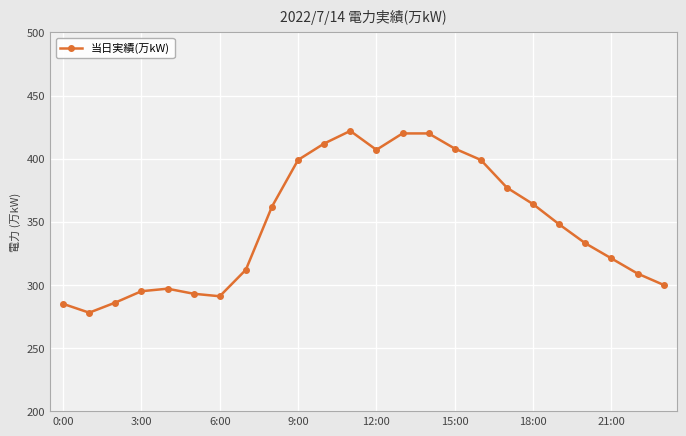

What is the smallest value displayed?

278